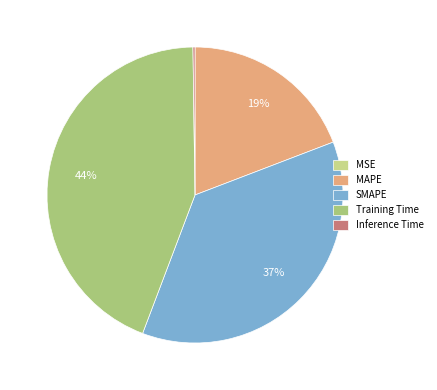

What portion of the pie excludes MAPE?

80.8%